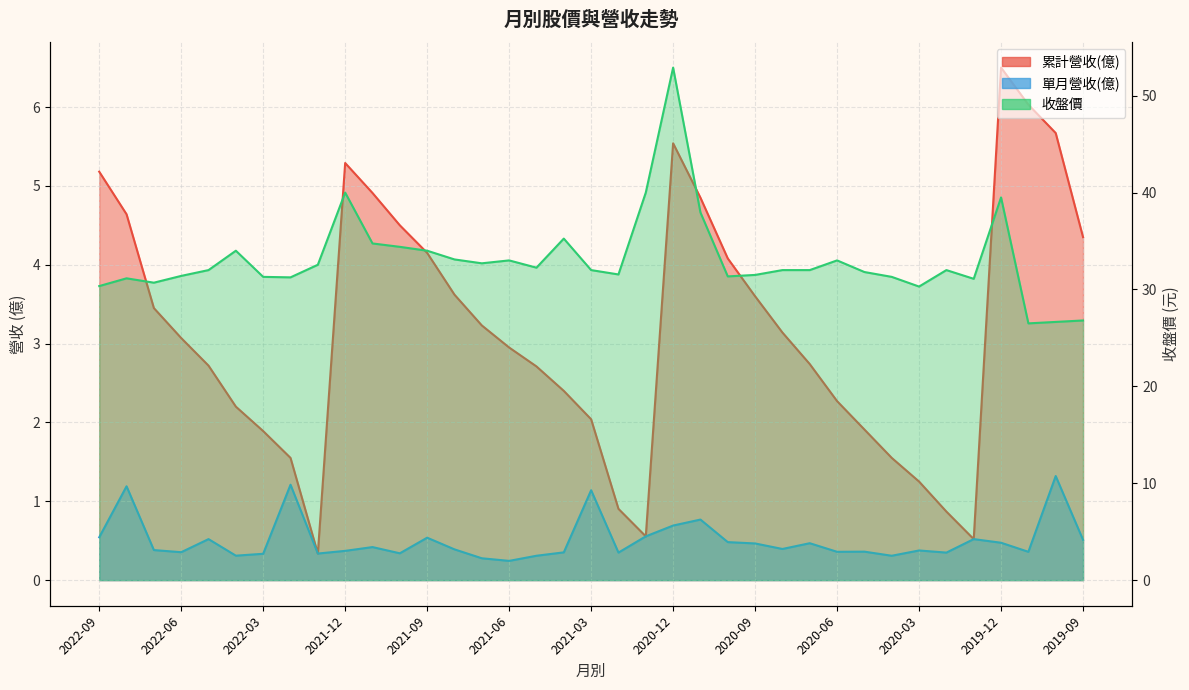

What are all the series names shown in the legend?

累計營收(億), 單月營收(億), 收盤價